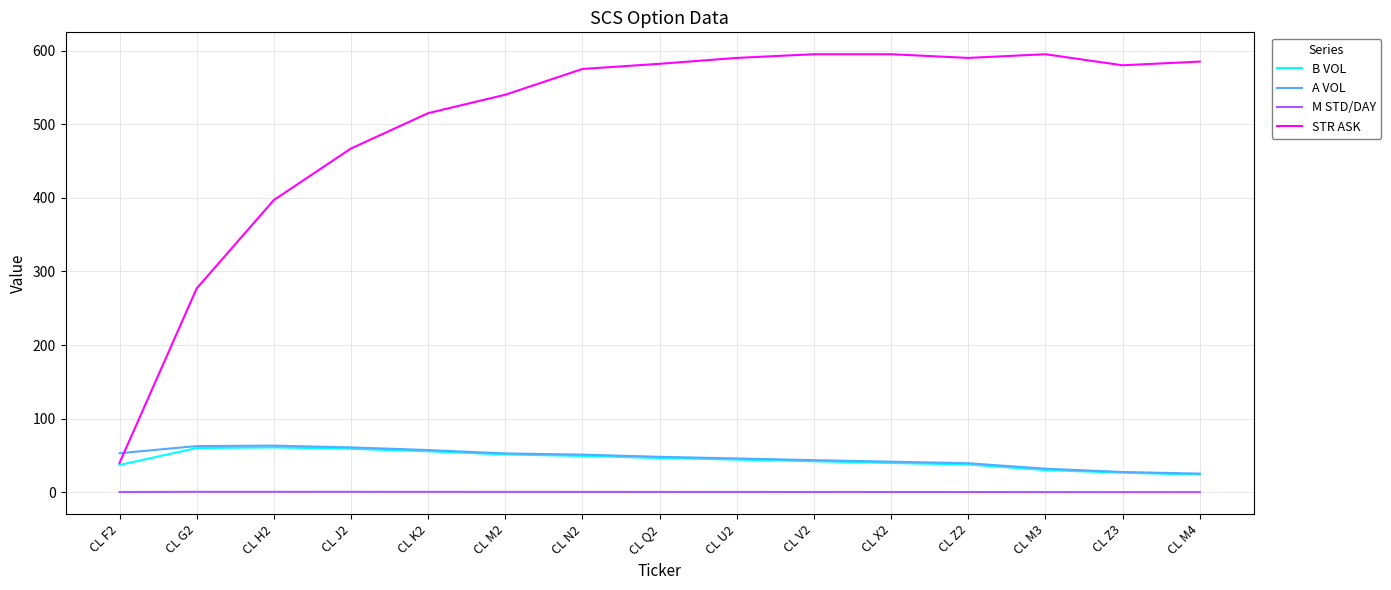

Which series has the largest range (max minus min)?

STR ASK